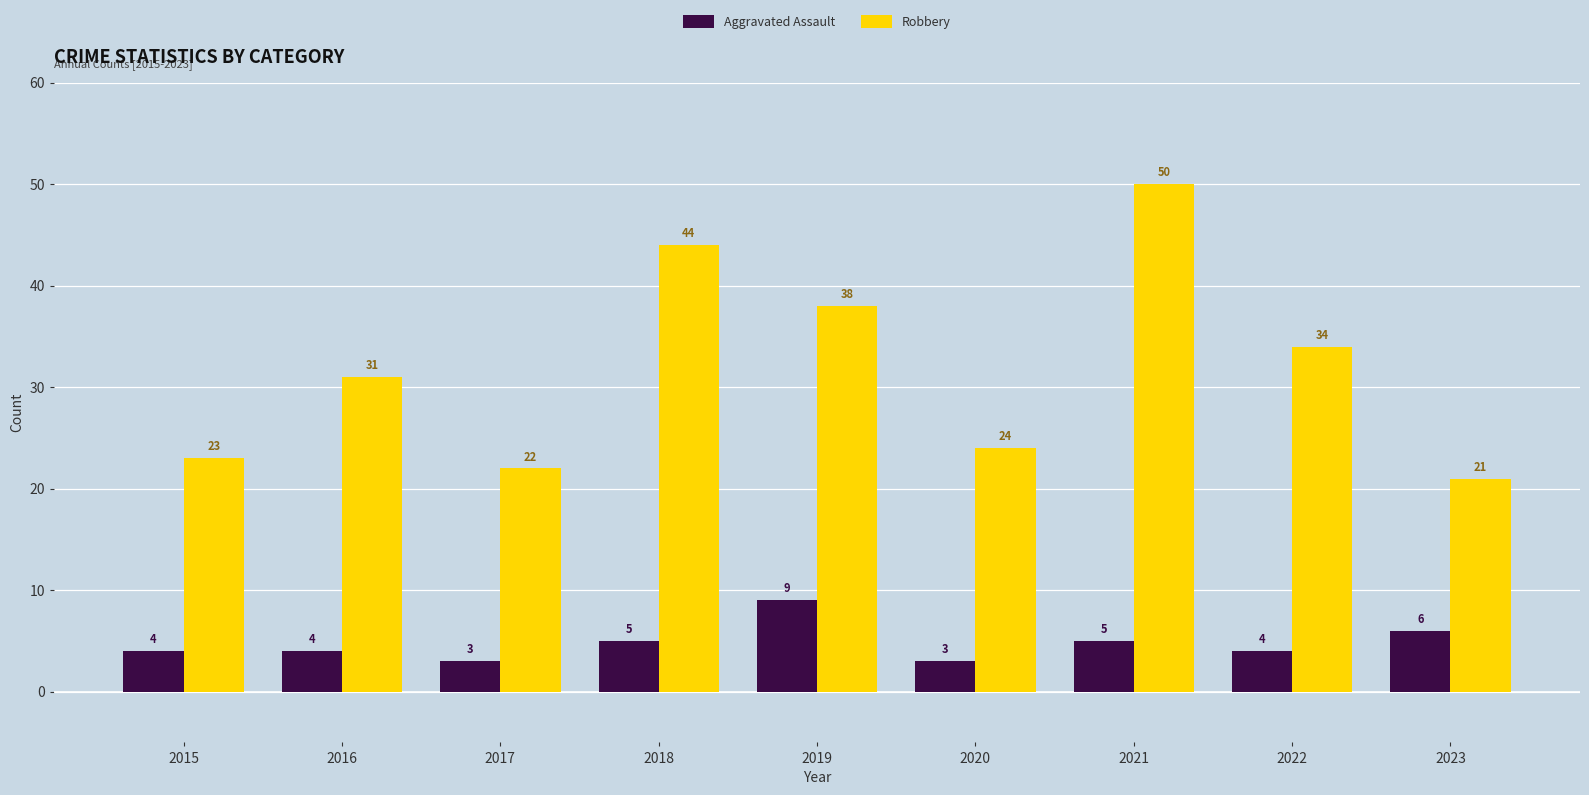

What is the total value across all series at 2022?

38